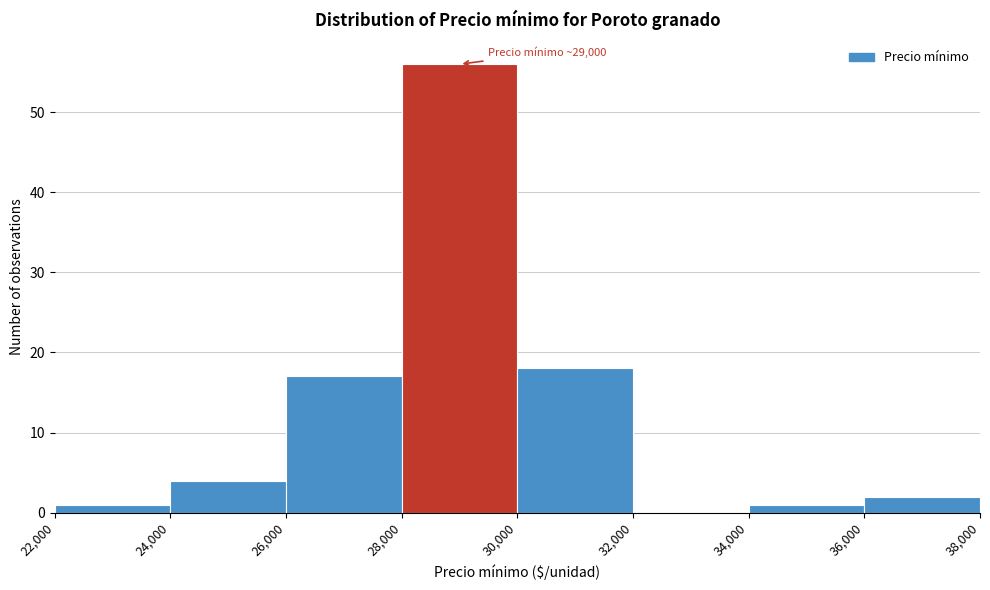

Over which range of the x-axis is the bar tallest?

28,000 to 30,000